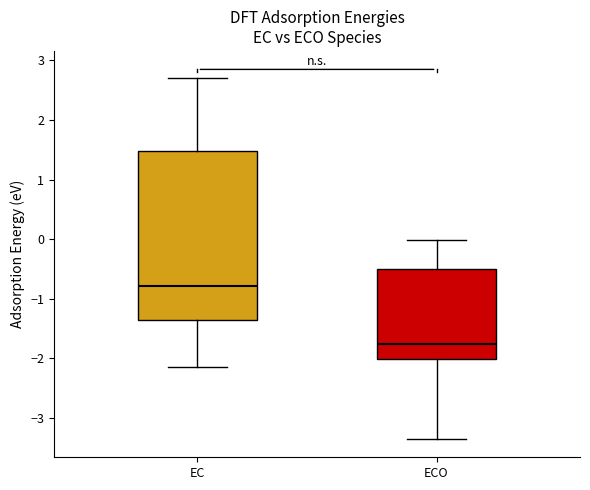

Reading left to right, read every box against the y-axis: the position of its median line, the range the box covers, and the ends of its whiskers. The values are not printed on the chart, so give them approximately, as read against the axis.

EC: median -0.8, box -1.4 to 1.5, whiskers -2.1 to 2.7
ECO: median -1.8, box -2.0 to -0.5, whiskers -3.3 to 0.0